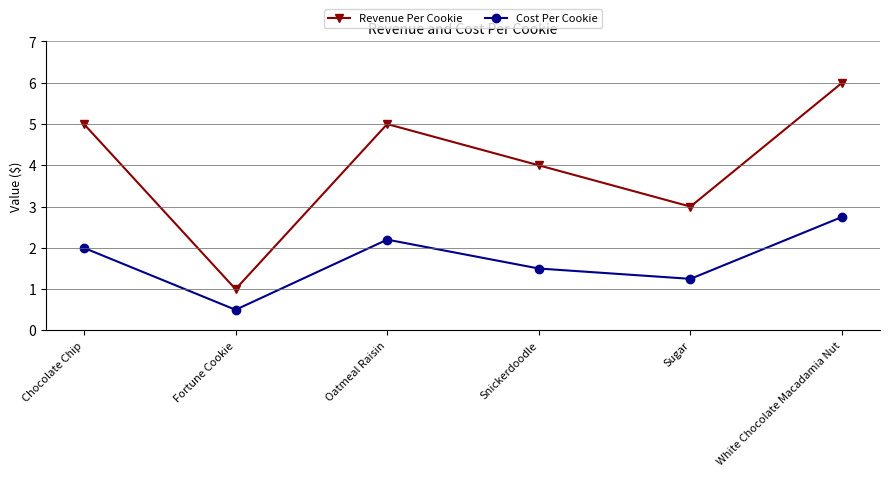

Is it true that Cost Per Cookie equals 2.2 at Oatmeal Raisin?

True